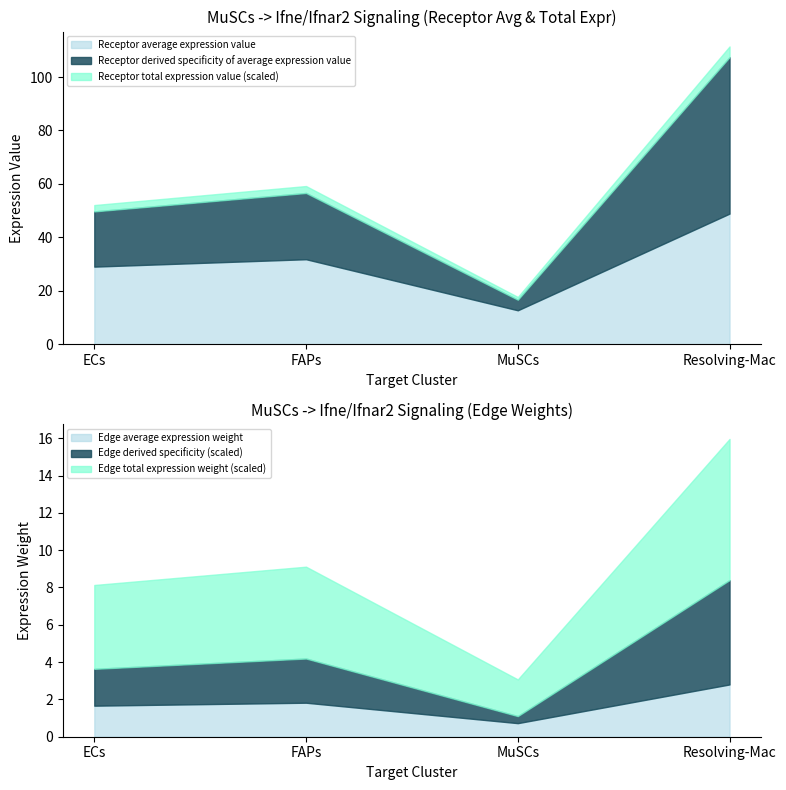

How many series are shown in this chart?

6